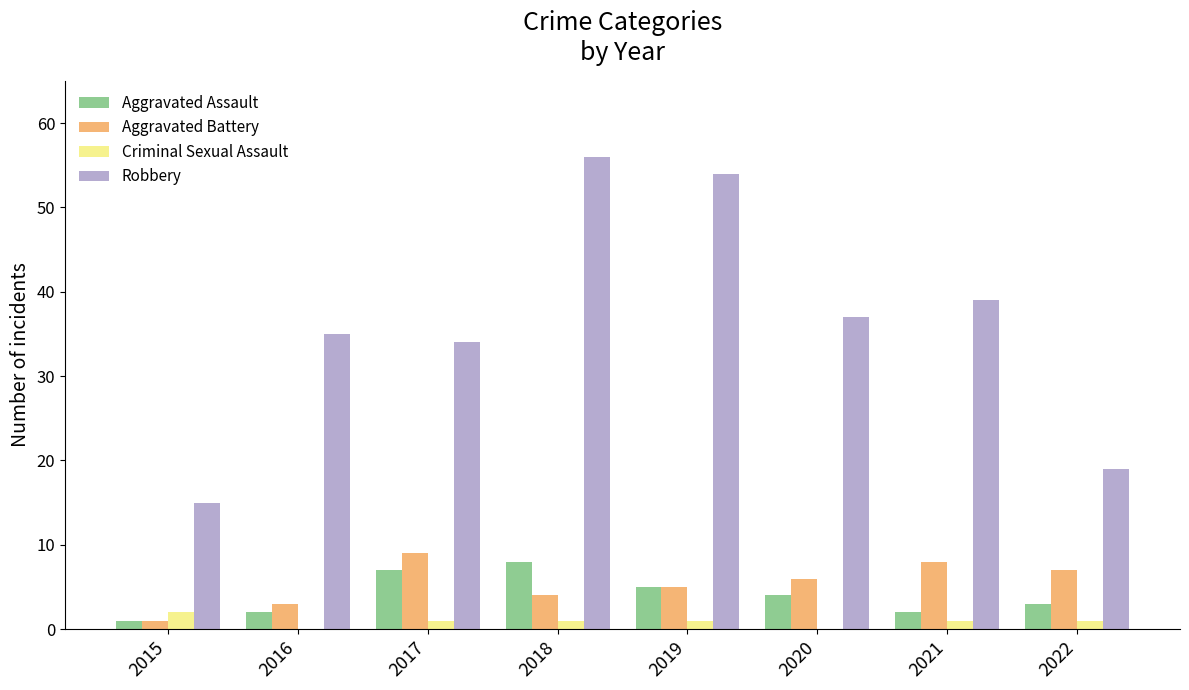

What is the sum of all Criminal Sexual Assault values?

7